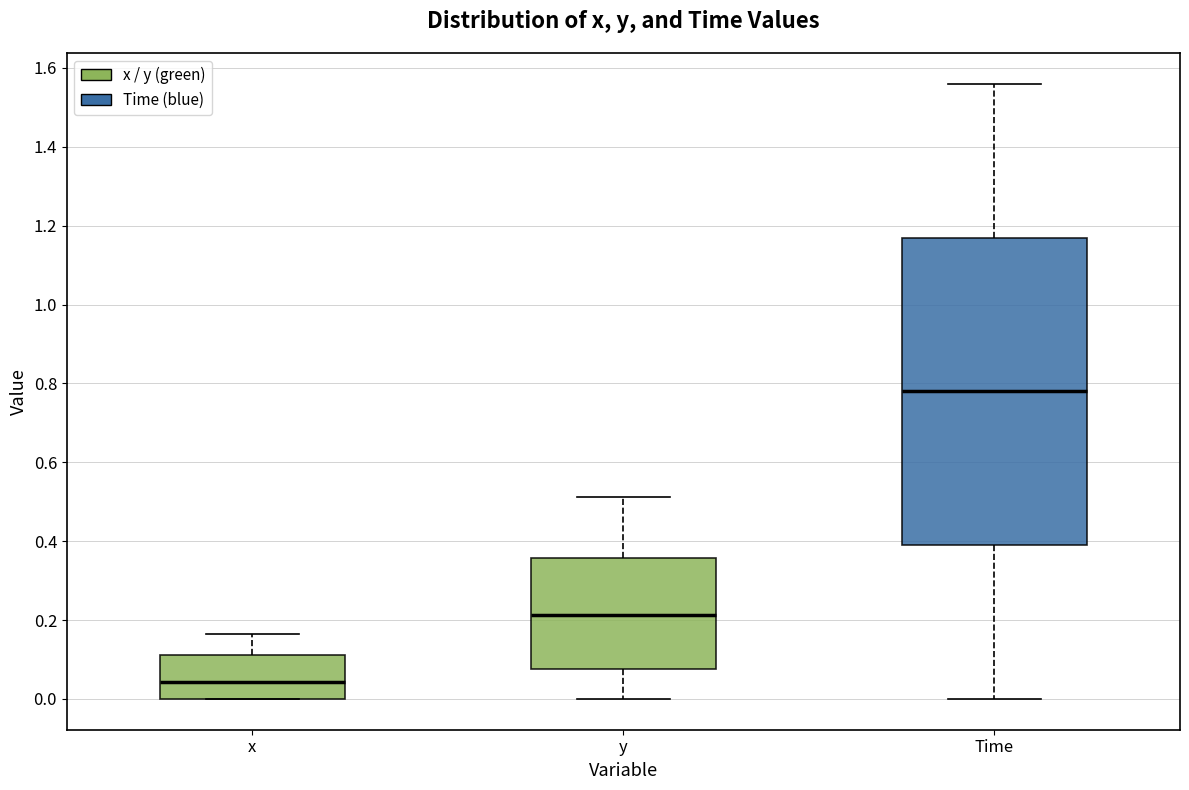

Where is the lower edge of the box for x on the y-axis? The values are not printed on the chart, so give them approximately, as read against the axis.

0.00